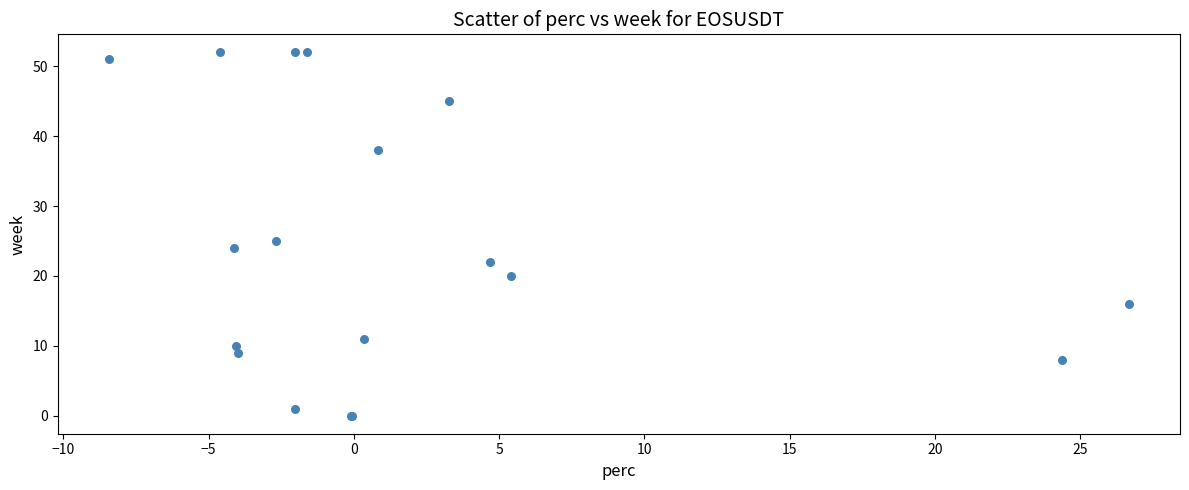

What Y value in the scatter plot is closest to 26?

25